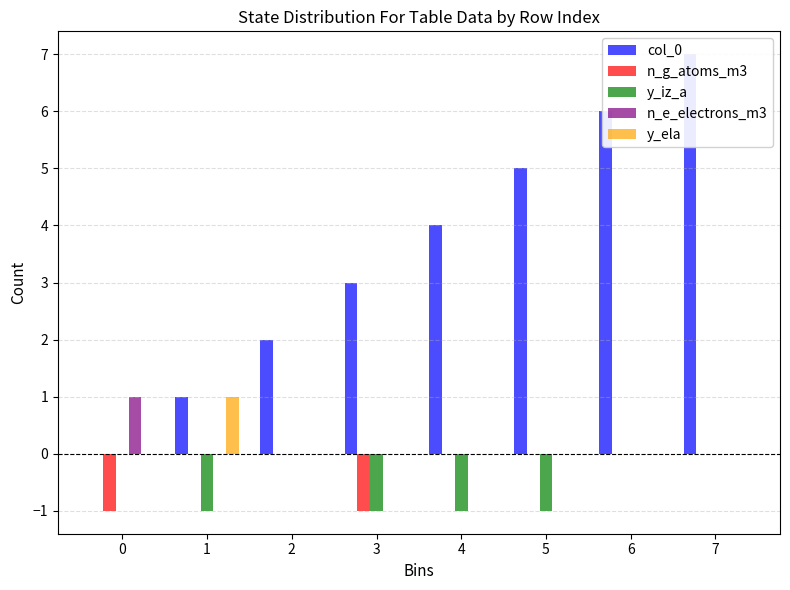

How many values in n_e_electrons_m3 are above zero?

1